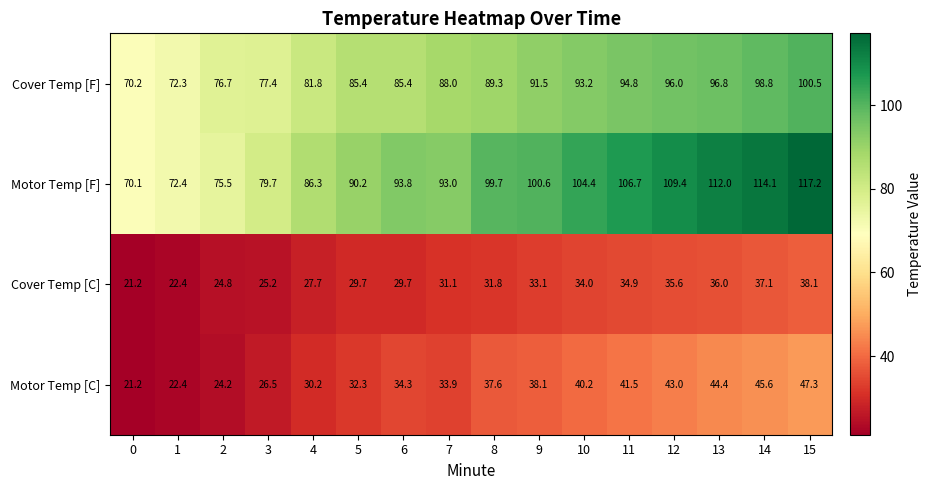

Where does the Motor Temp [F] series first go above 99?

8